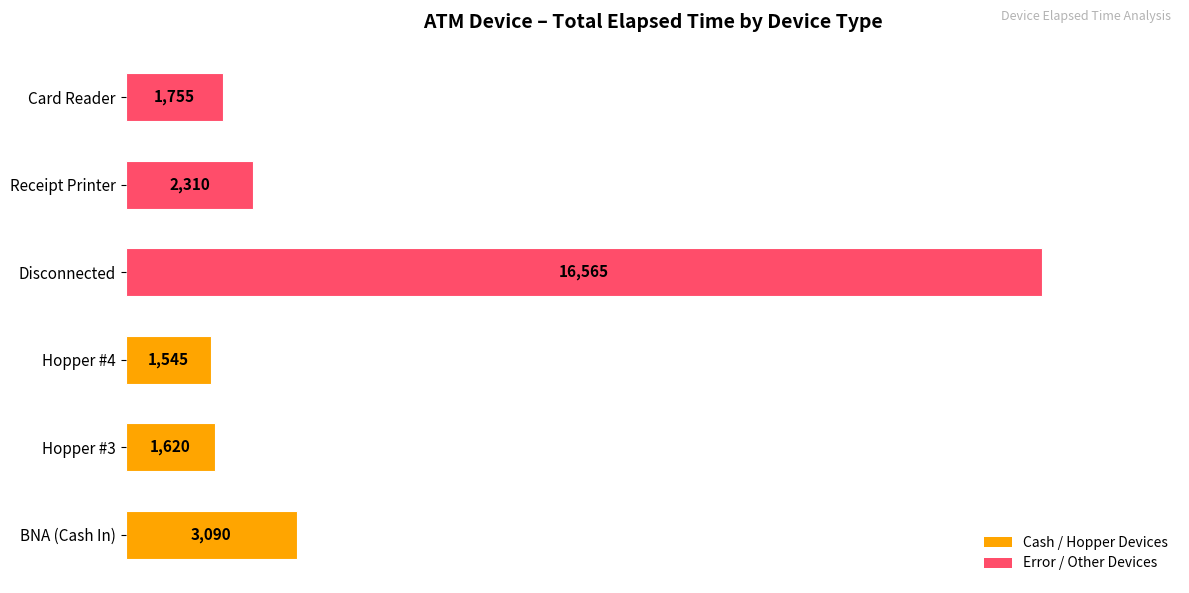

List the labels in order of value, smallest first.

Hopper #4, Hopper #3, Card Reader, Receipt Printer, BNA (Cash In), Disconnected